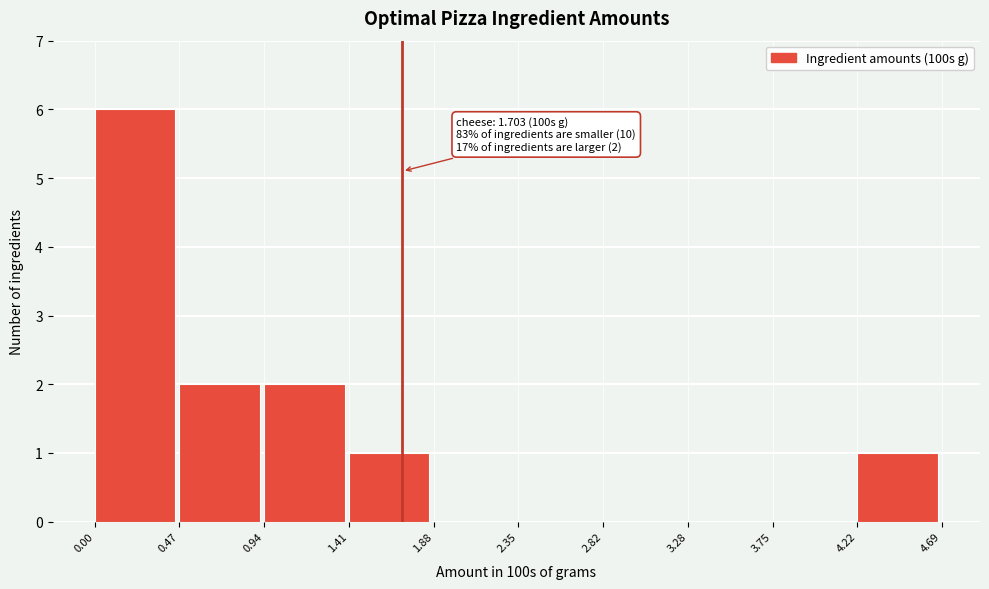

Which range on the x-axis has the tallest bar?

0.00 to 0.47